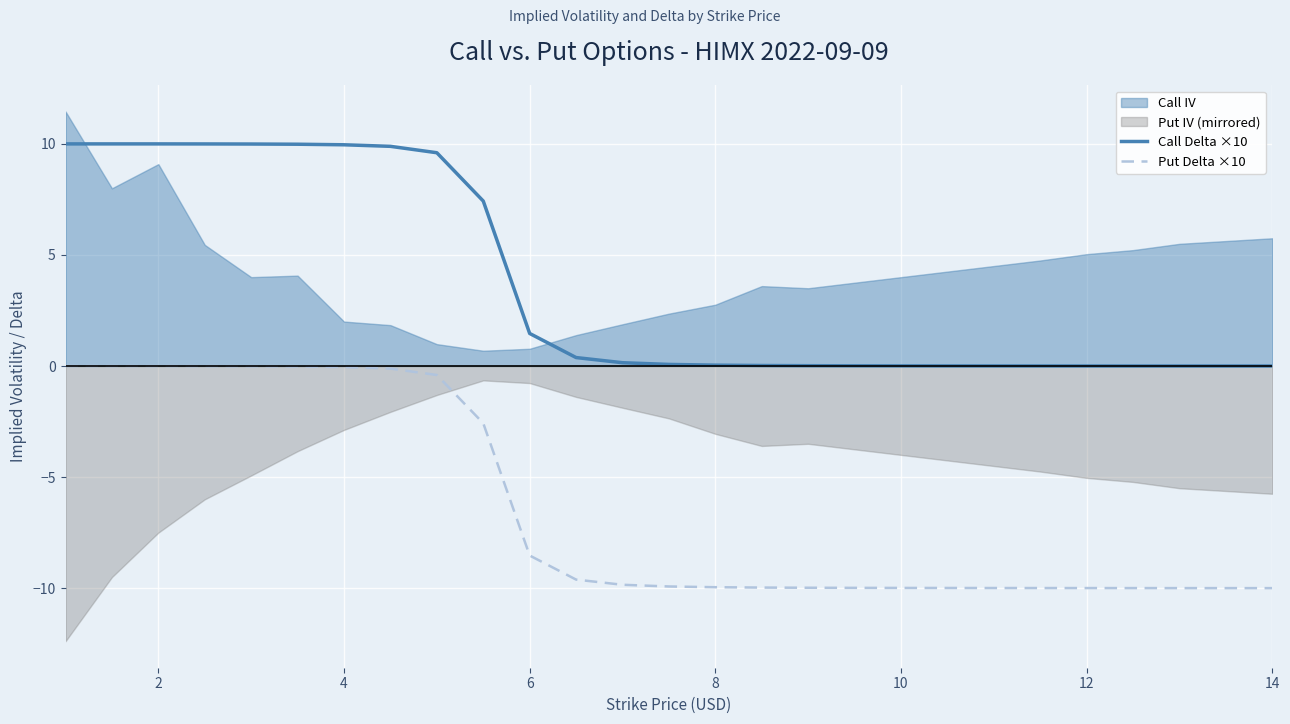

Is it true that Put Delta ×10 equals -13.6 at 6?

False